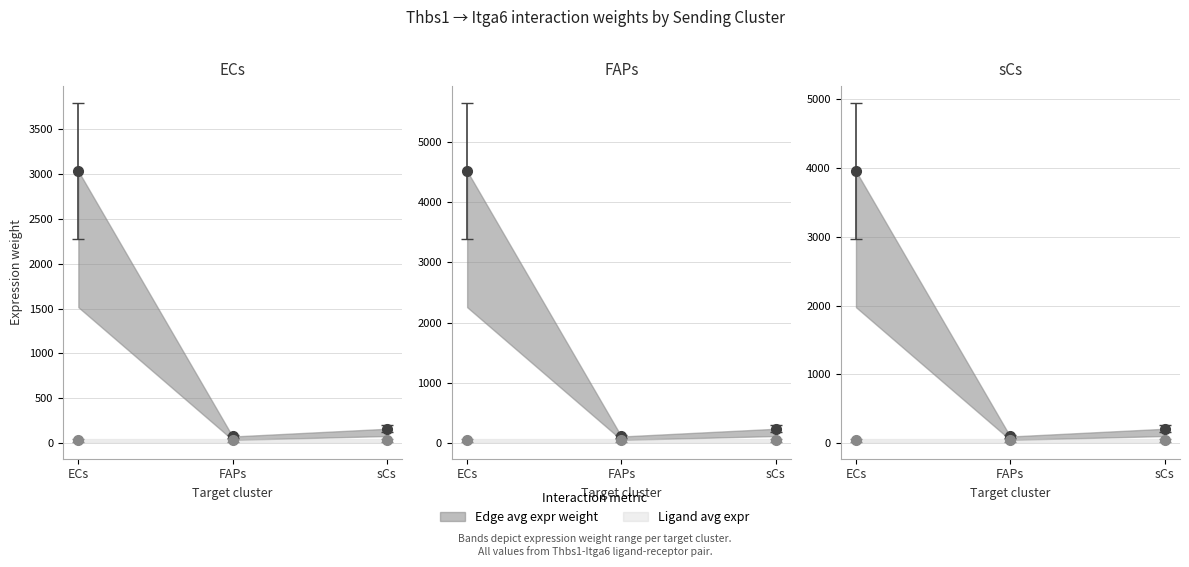

What is the difference between the highest and lowest values at sCs->FAPs?

98.7